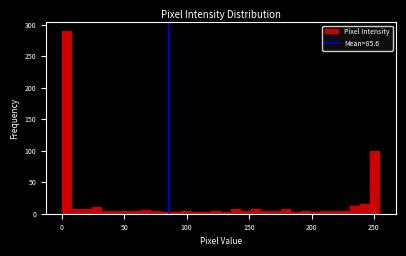

Read against the x-axis, roughly where is the centre of the tallest bar?

5